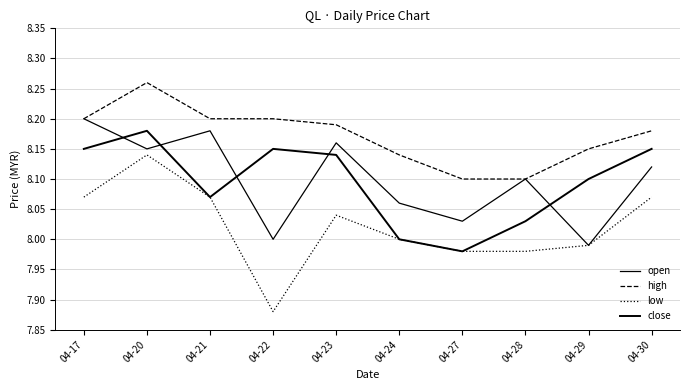

Between 04-21 and 04-29, which series saw the biggest shift?

open